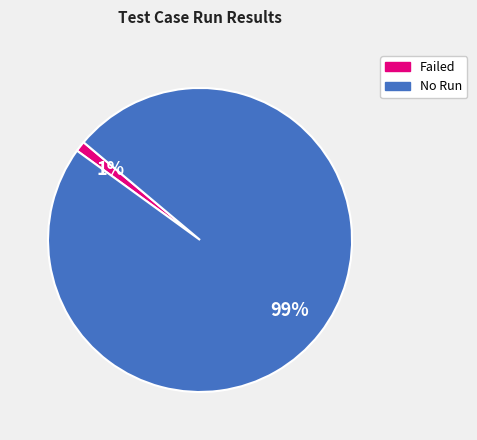

Does Failed represent more than half of the total?

No